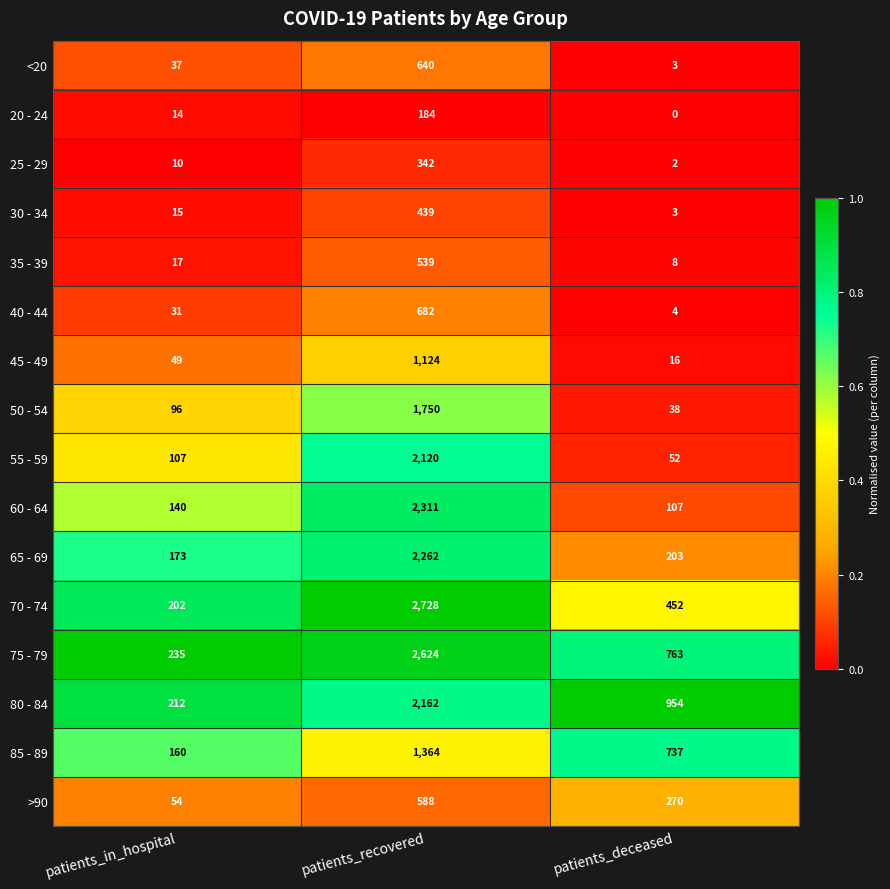

Which series has the largest total across all categories?

75 - 79